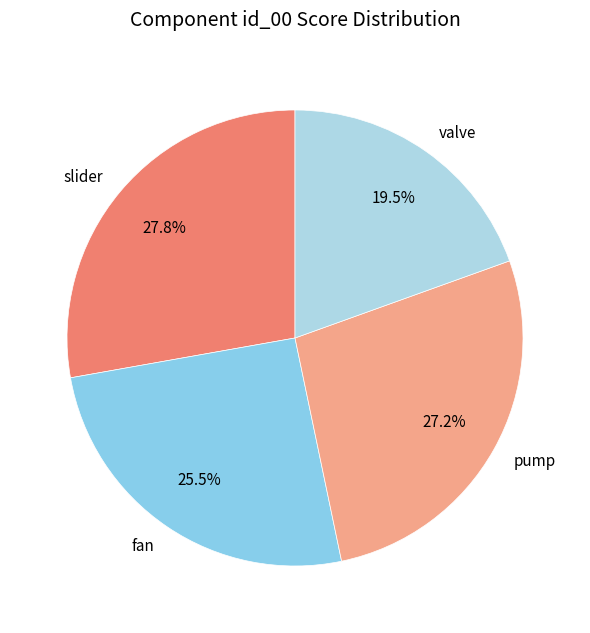

To the nearest percent, what is the difference between the largest and smallest slice percentages?

8%